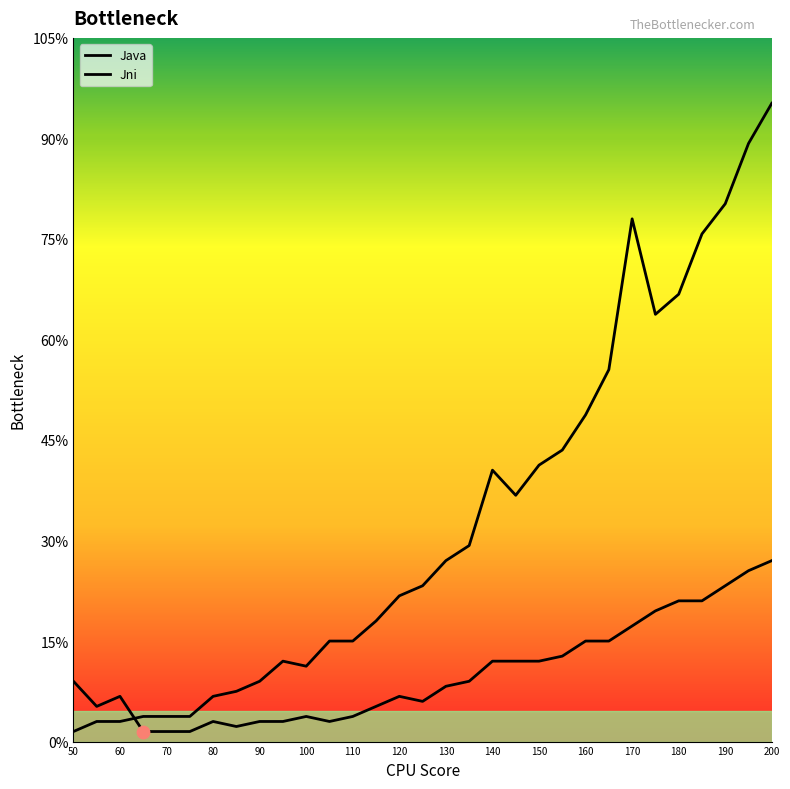

Which series has the widest spread of Y values?

Jni